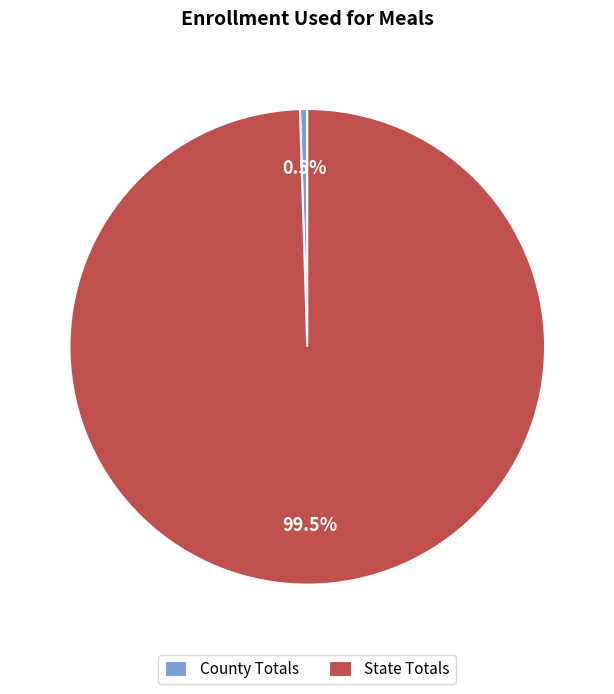

Rank the categories by value from highest to lowest.

State Totals, County Totals